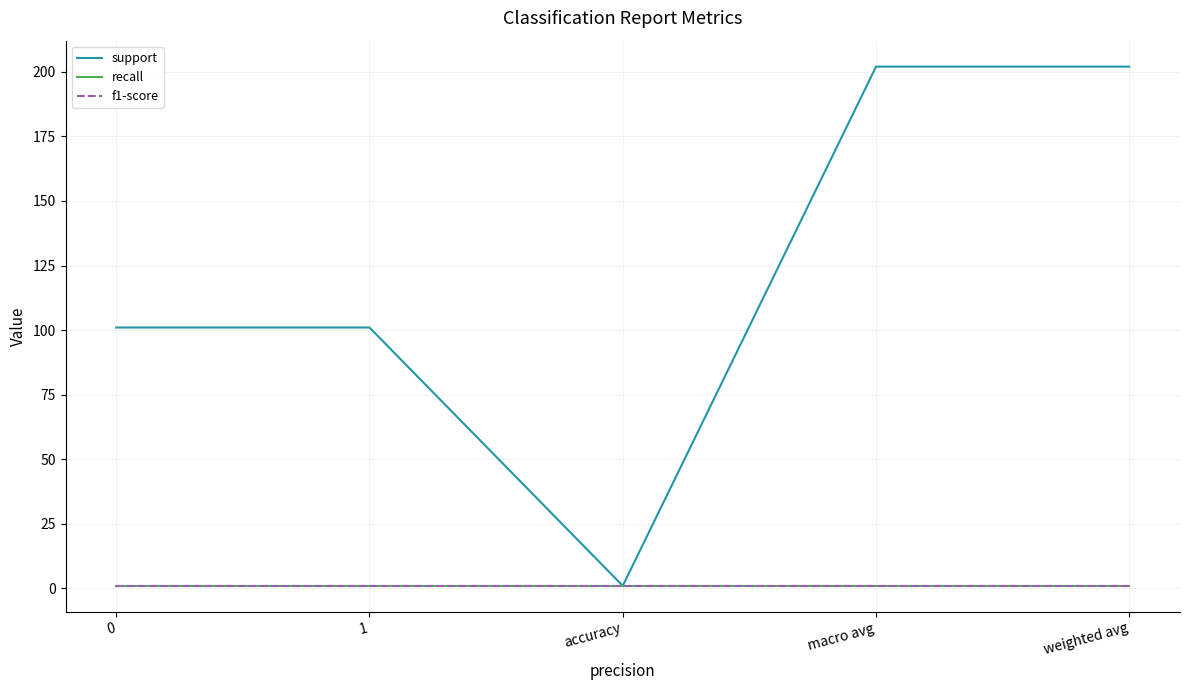

What is the label of the 1st point from the right?

weighted avg